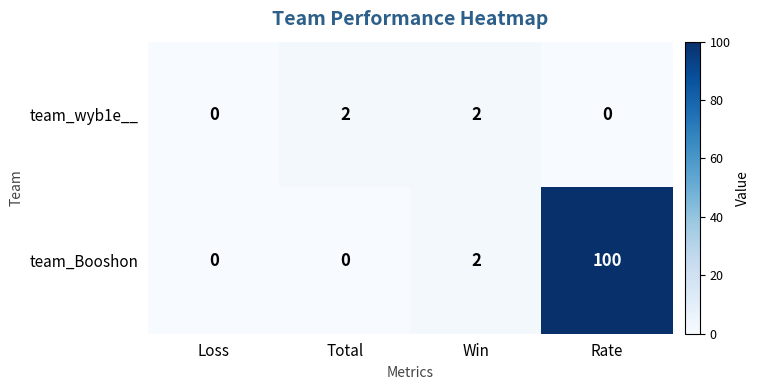

What is the highest value of the team_Booshon series?

100